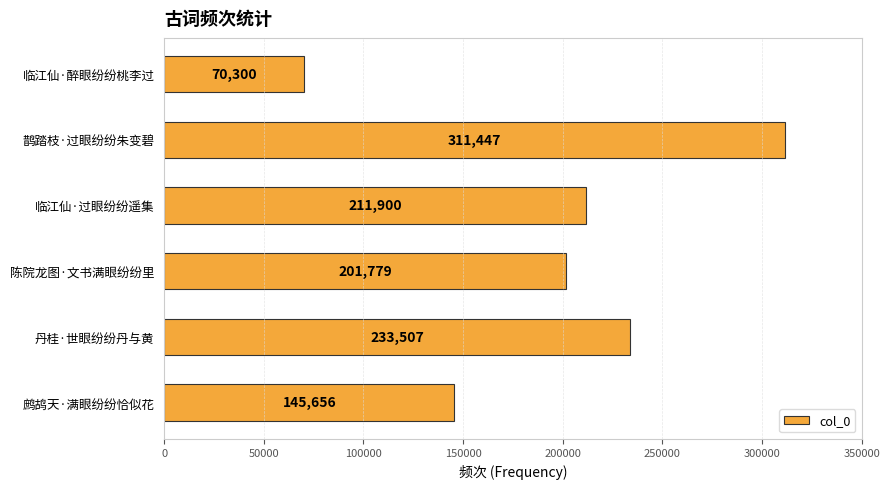

True or false: the data shows 94940 at 临江仙·醉眼纷纷桃李过.

False